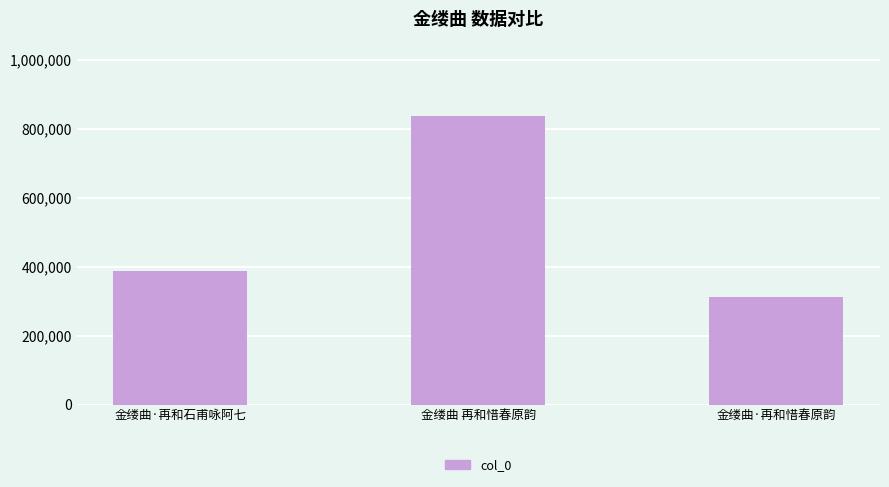

What is the ratio of the value at 金缕曲·再和惜春原韵 to the value at 金缕曲 再和惜春原韵?

0.4